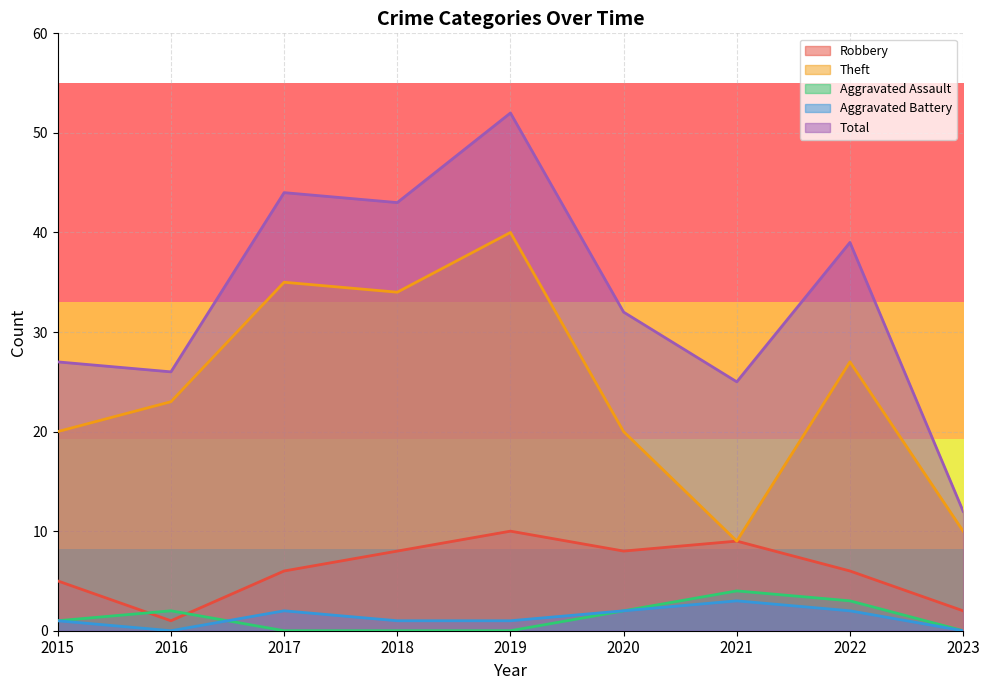

How many interior local valleys does the Theft series have?

2